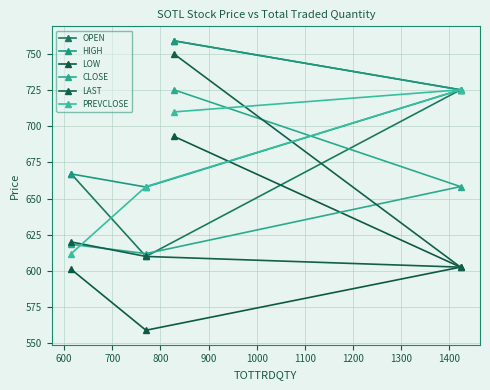

What is the approximate value of OPEN at 800?

759.0